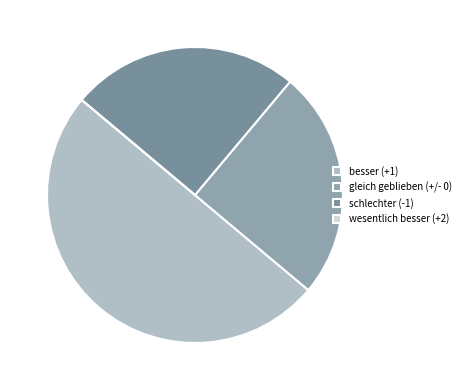

To the nearest percent, what percentage of the pie is gleich geblieben (+/- 0)?

25%